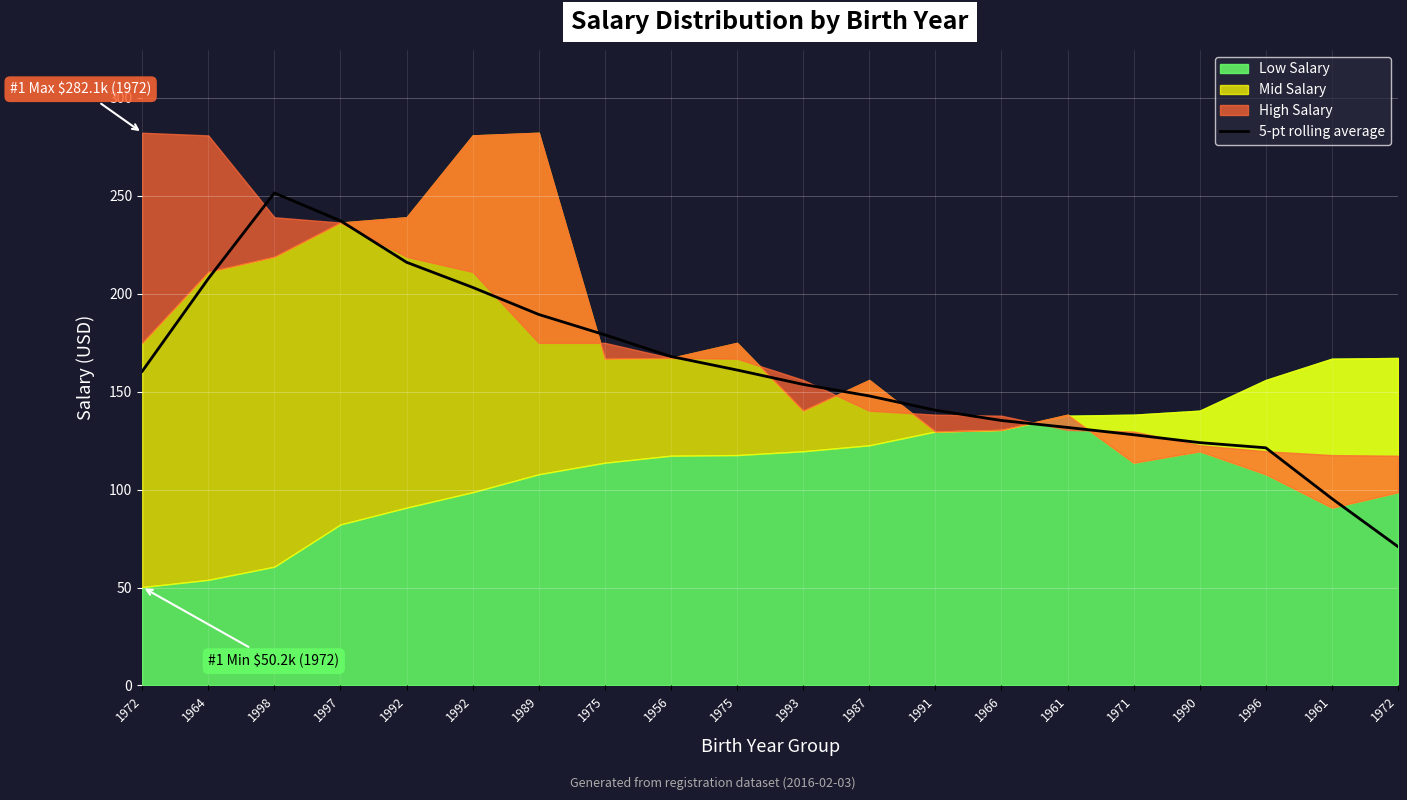

What is the label of the 2nd point from the right?

1961